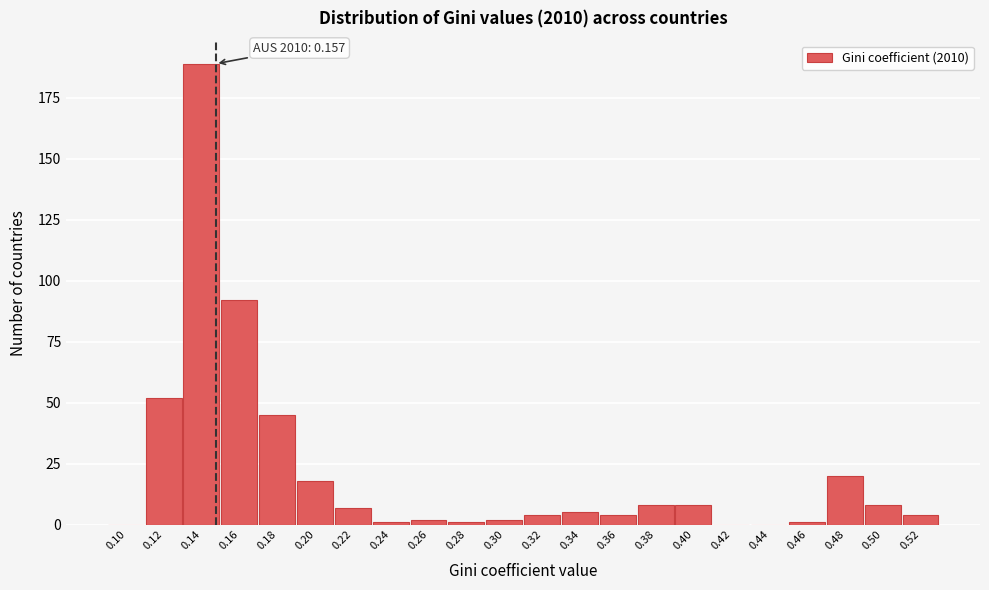

Reading right to left, what are all the values shown in this chart?

0.52=4	0.50=8	0.48=20	0.46=1	0.44=0	0.42=0	0.40=8	0.38=8	0.36=4	0.34=5	0.32=4	0.30=2	0.28=1	0.26=2	0.24=1	0.22=7	0.20=18	0.18=45	0.16=92	0.14=189	0.12=52	0.10=0